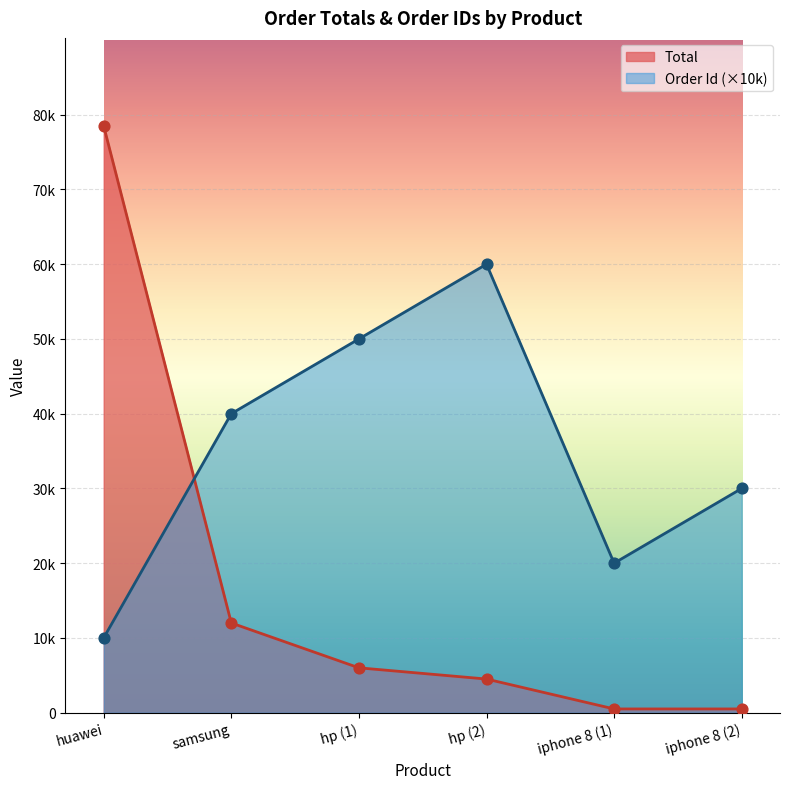

At how many categories does at least one series exceed 9005?

6